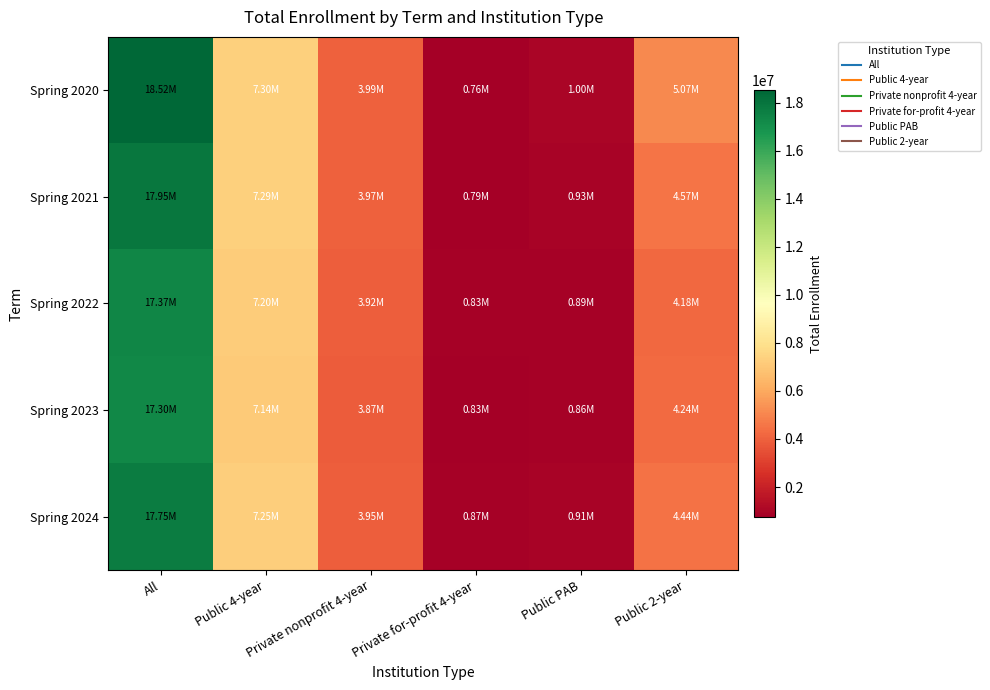

At how many categories does at least one series exceed 8016063?

1